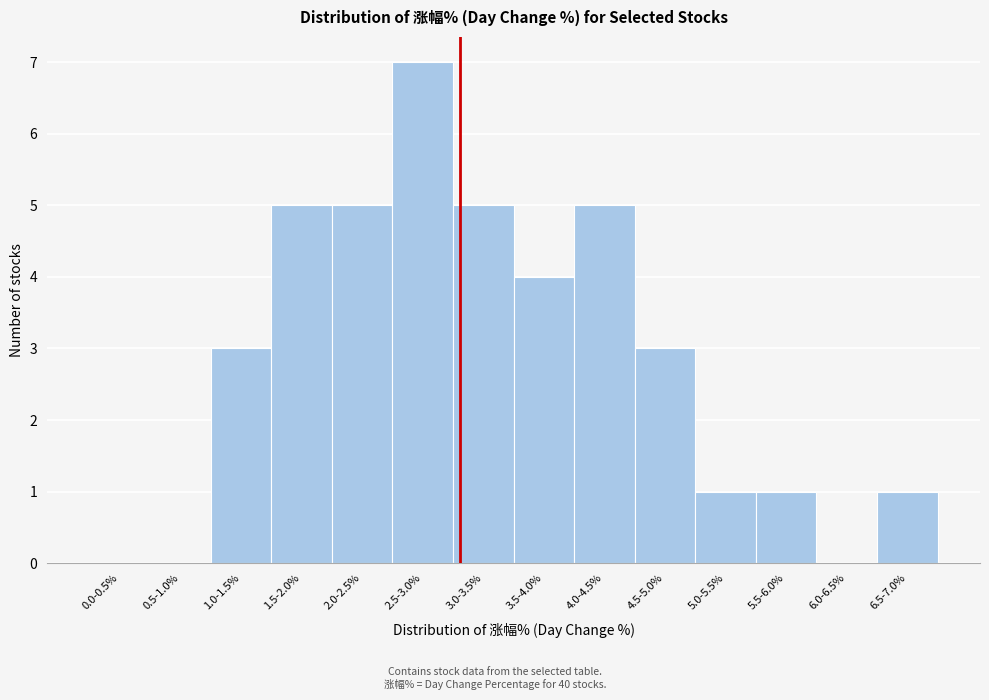

Reading left to right, transcribe all the data shown in this chart.

0.0-0.5%=0	0.5-1.0%=0	1.0-1.5%=3	1.5-2.0%=5	2.0-2.5%=5	2.5-3.0%=7	3.0-3.5%=5	3.5-4.0%=4	4.0-4.5%=5	4.5-5.0%=3	5.0-5.5%=1	5.5-6.0%=1	6.0-6.5%=0	6.5-7.0%=1